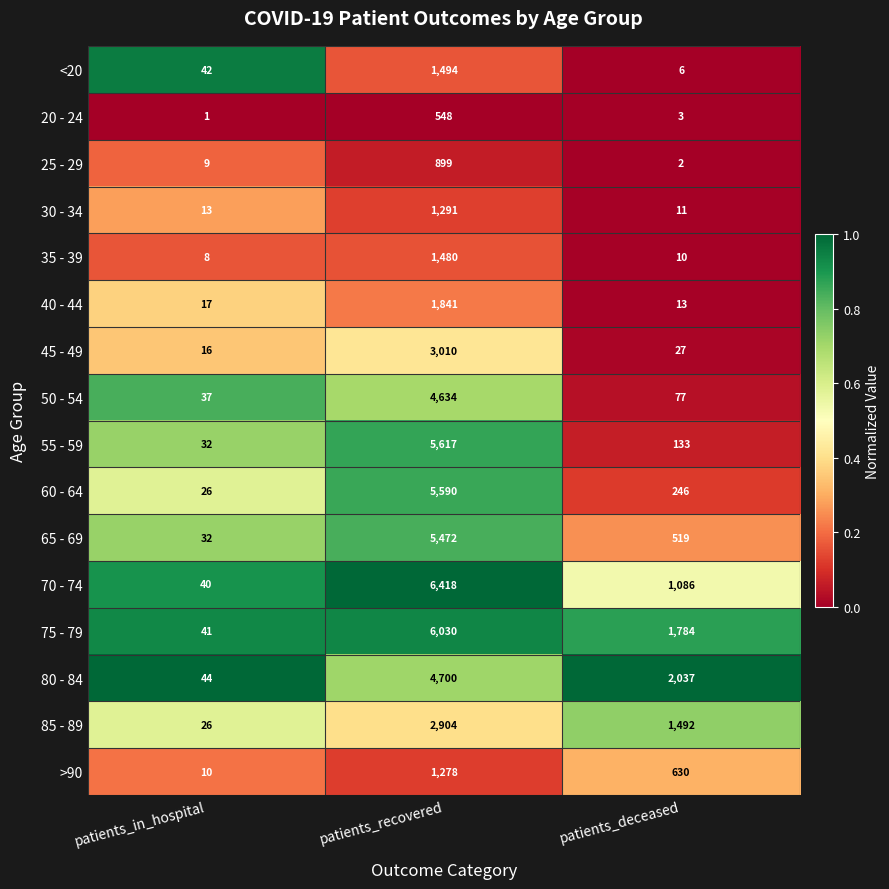

What is the total value across all series at patients_deceased?

8076